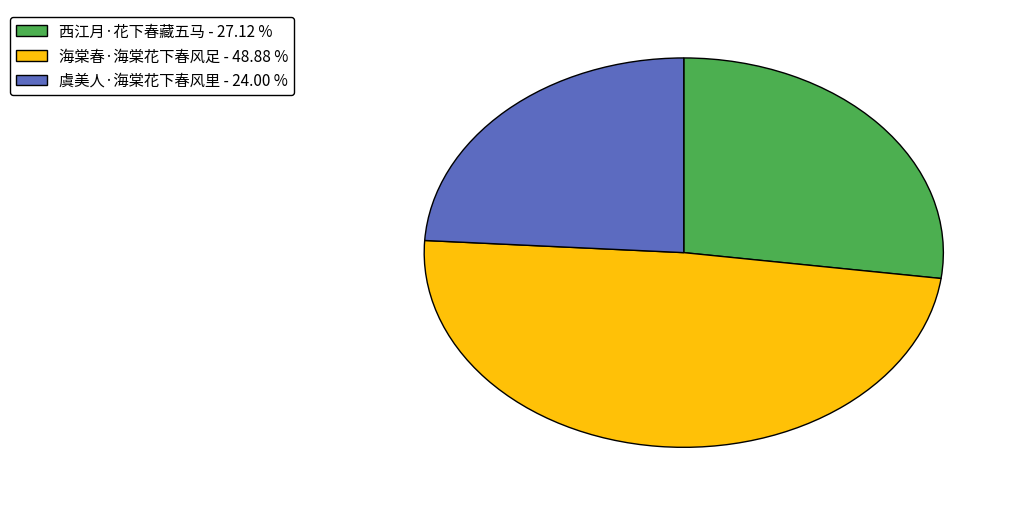

Approximately how many times larger is the value at 西江月·花下春藏五马 compared to 海棠春·海棠花下春风足?

0.6